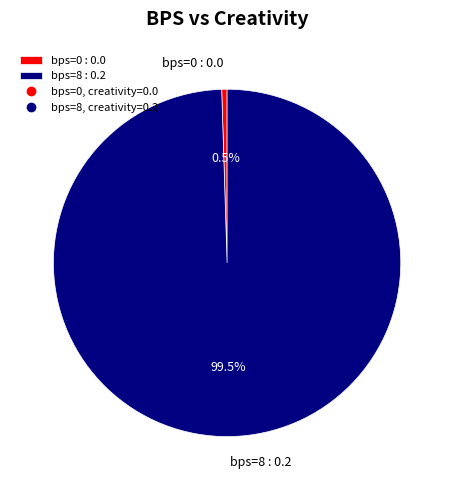

Rank the categories by value from lowest to highest.

bps=0 : 0.0, bps=8 : 0.2